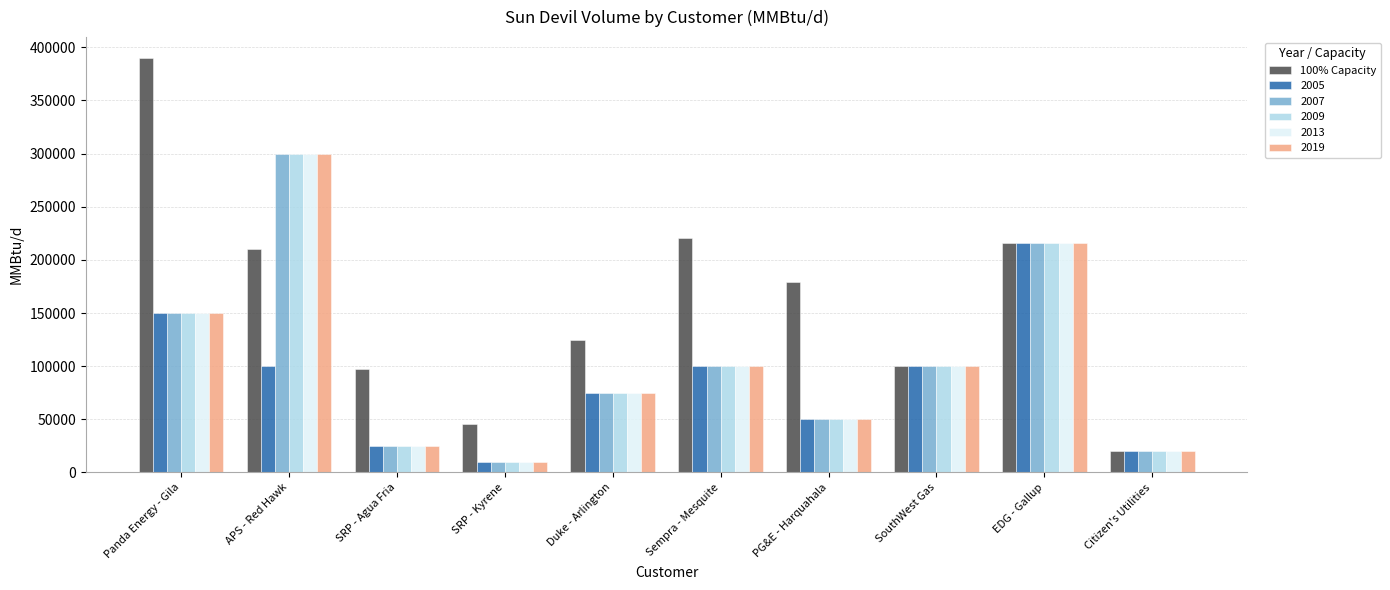

Are the bars horizontal?

No